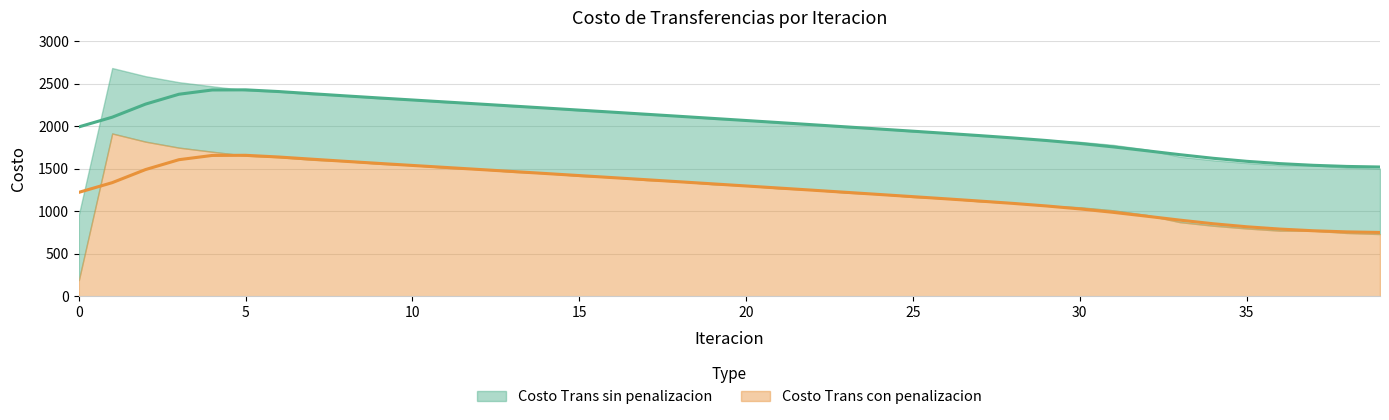

True or false: Costo Trans con penalizacion and Costo Trans sin penalizacion intersect in this chart.

False